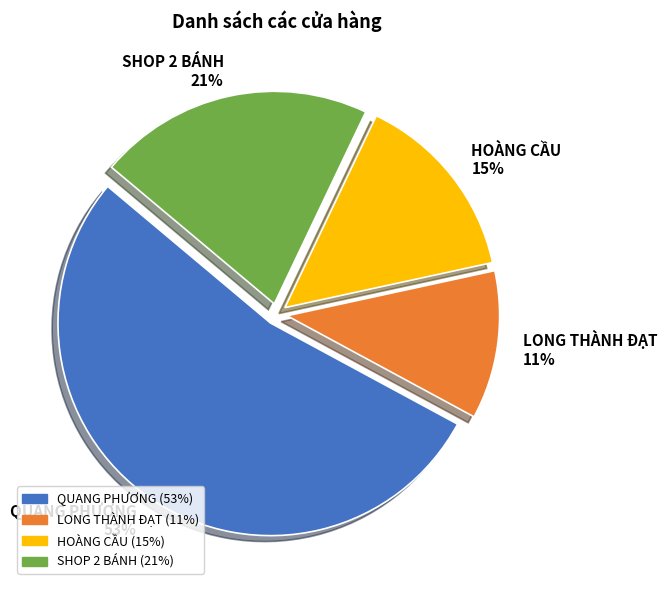

Between QUANG PHƯƠNG and SHOP 2 BÁNH, which is larger?

QUANG PHƯƠNG